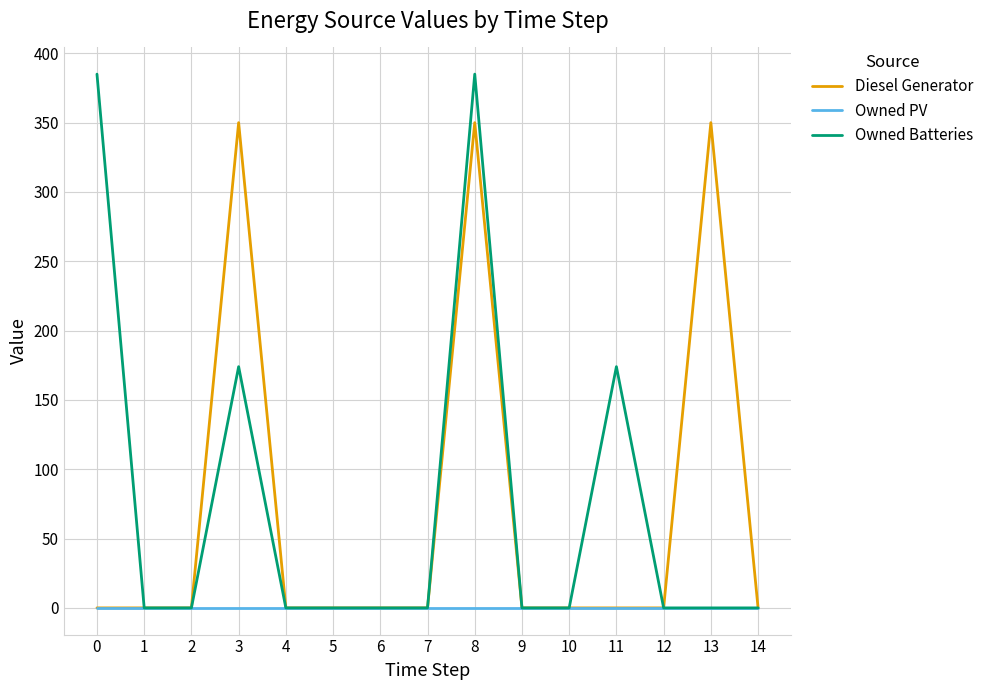

Is the value of Owned PV at 0 greater than the value of Owned Batteries at 8?

No